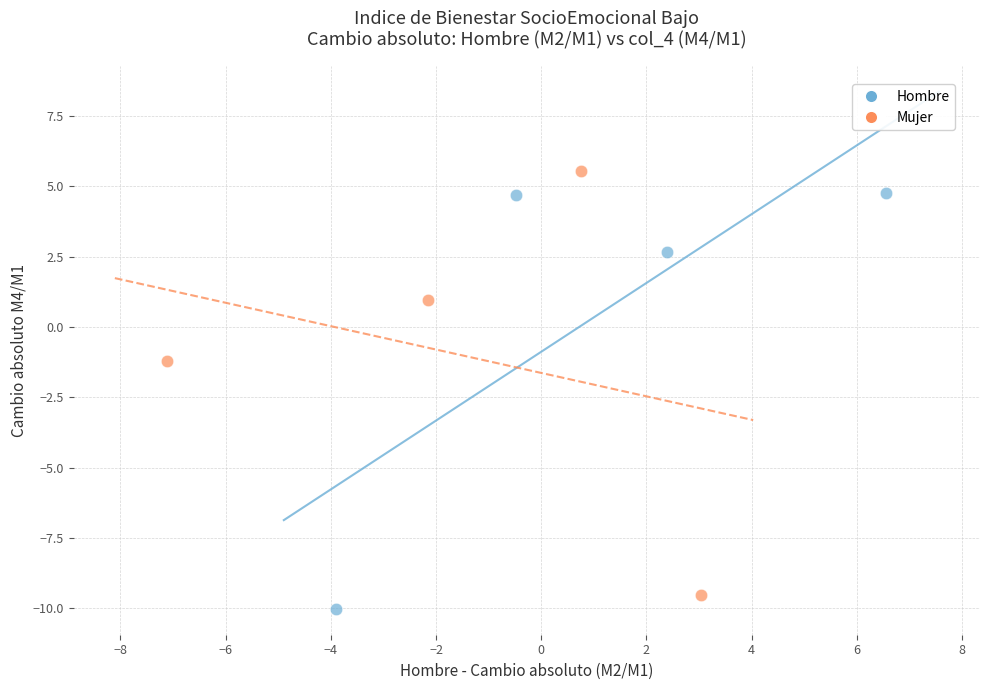

Which series contains the highest Y value?

Mujer